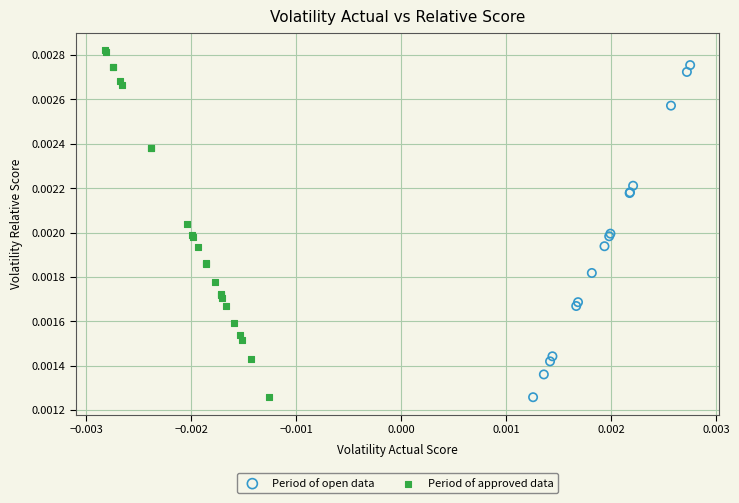

What are all the series names shown in the legend?

Period of open data, Period of approved data